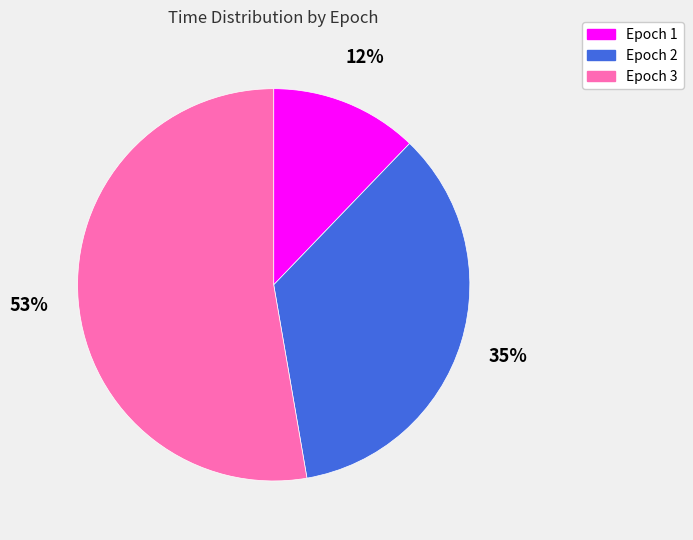

Rank the categories by value from lowest to highest.

Epoch 1, Epoch 2, Epoch 3